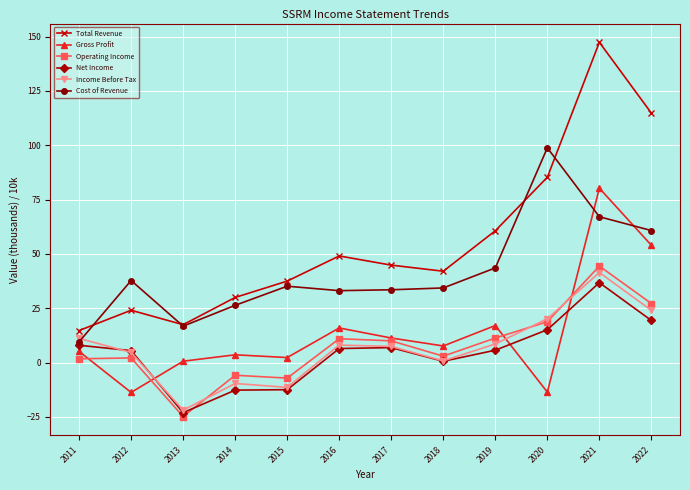

At how many categories does at least one series exceed 114?

2